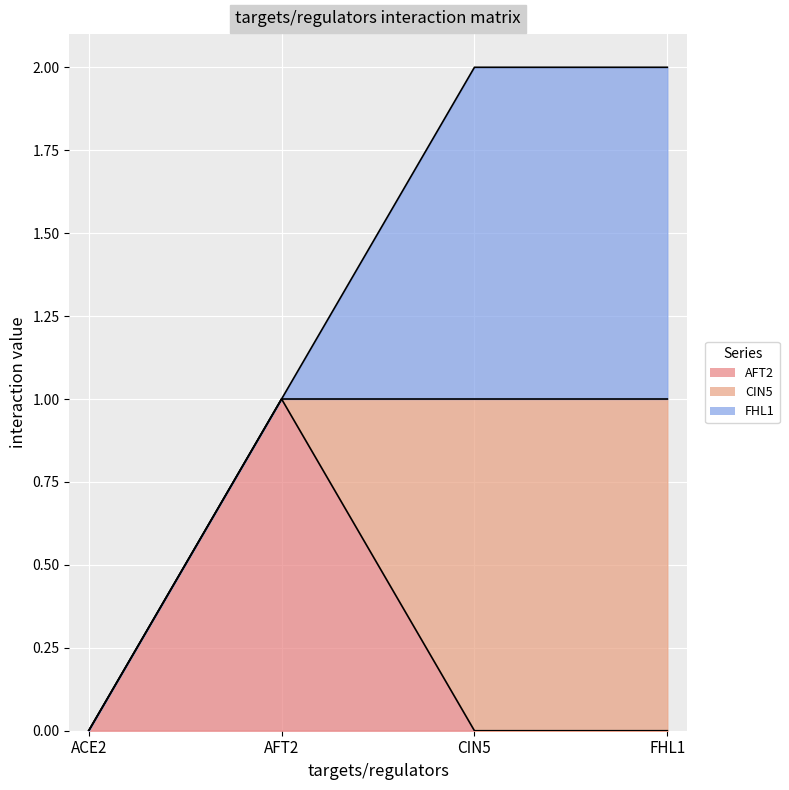

Reading left to right, extract all data points from this chart.

AFT2: ACE2=0	AFT2=1	CIN5=0	FHL1=0
CIN5: ACE2=0	AFT2=0	CIN5=1	FHL1=1
FHL1: ACE2=0	AFT2=0	CIN5=1	FHL1=1